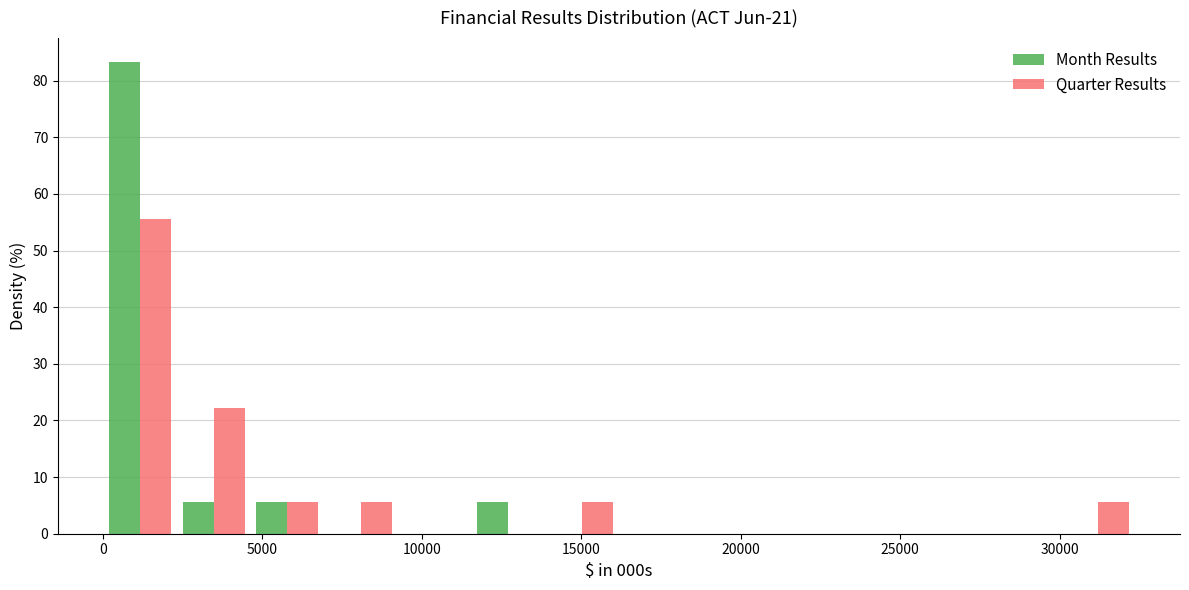

Reading left to right, list every range on the x-axis with the height of the bar of each series over it. Neither the bar edges nor the heights are printed on the chart, so give them approximately, as read against the axes.

0 to 2500: Month Results=83	Quarter Results=56
2500 to 4500: Month Results=6	Quarter Results=22
4500 to 7000: Month Results=6	Quarter Results=6
7000 to 9000: Month Results=0	Quarter Results=6
9000 to 11500: Month Results=0	Quarter Results=0
11500 to 14000: Month Results=6	Quarter Results=0
14000 to 16000: Month Results=0	Quarter Results=6
16000 to 18500: Month Results=0	Quarter Results=0
18500 to 21000: Month Results=0	Quarter Results=0
21000 to 23000: Month Results=0	Quarter Results=0
23000 to 25500: Month Results=0	Quarter Results=0
25500 to 27500: Month Results=0	Quarter Results=0
27500 to 30000: Month Results=0	Quarter Results=0
30000 to 32500: Month Results=0	Quarter Results=6